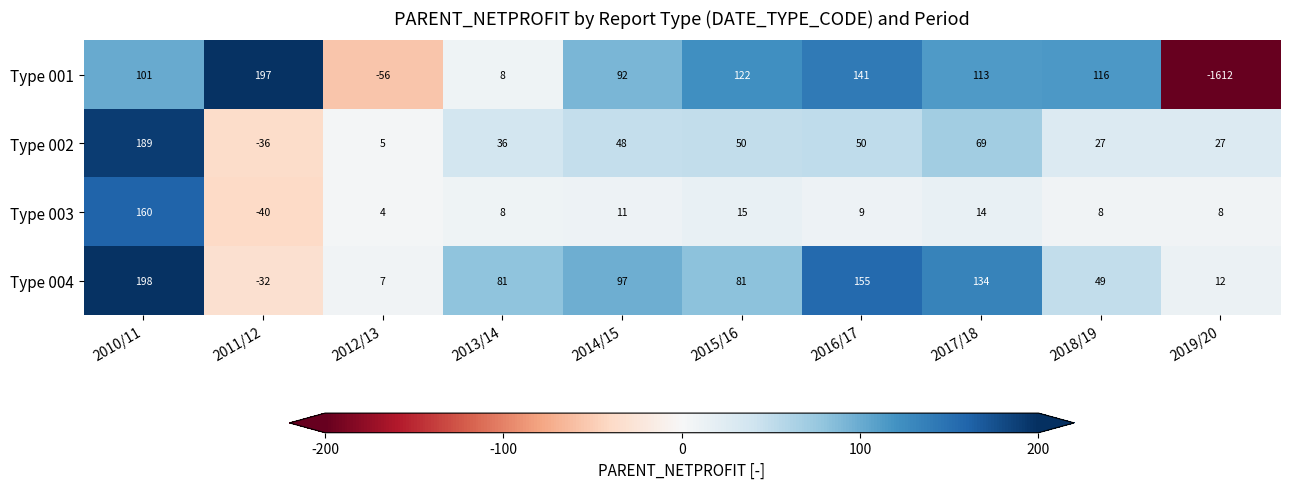

What is the difference between the Type 004 values at 2011/12 and 2012/13?

39